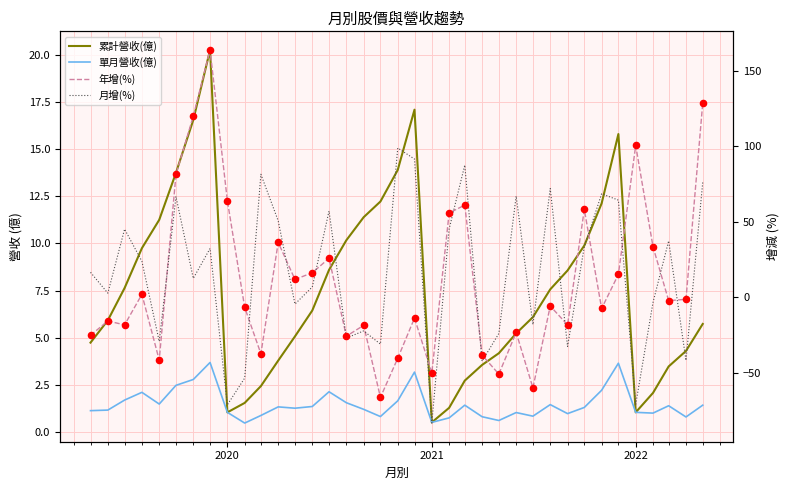

Which series has the widest spread of Y values?

年增(%)